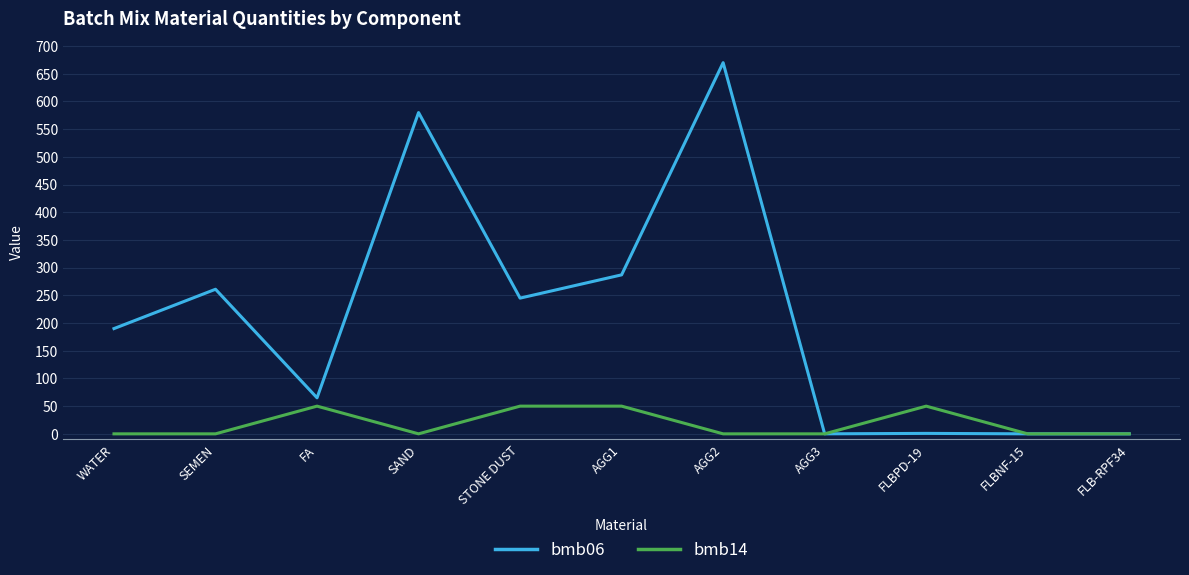

What is the maximum value for bmb14?

50.0